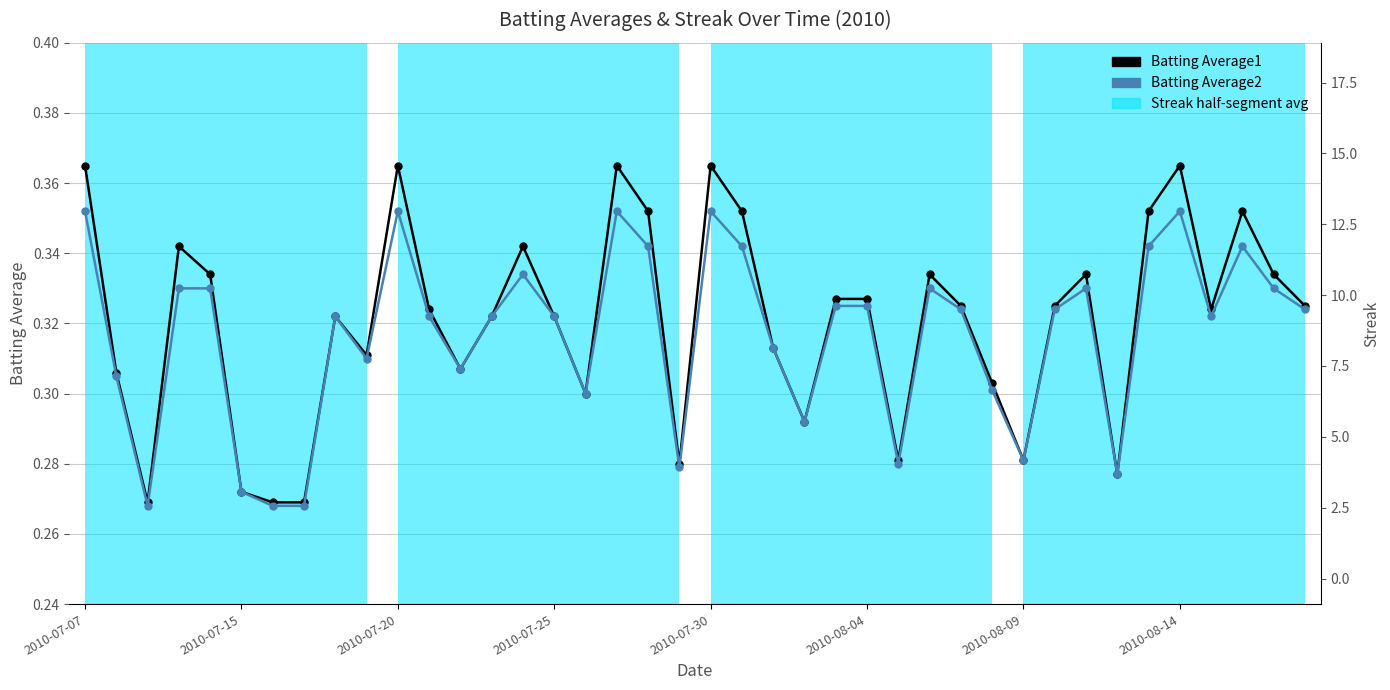

Is the value of Batting Average1 at 33 greater than the value of Batting Average2 at 31?

No